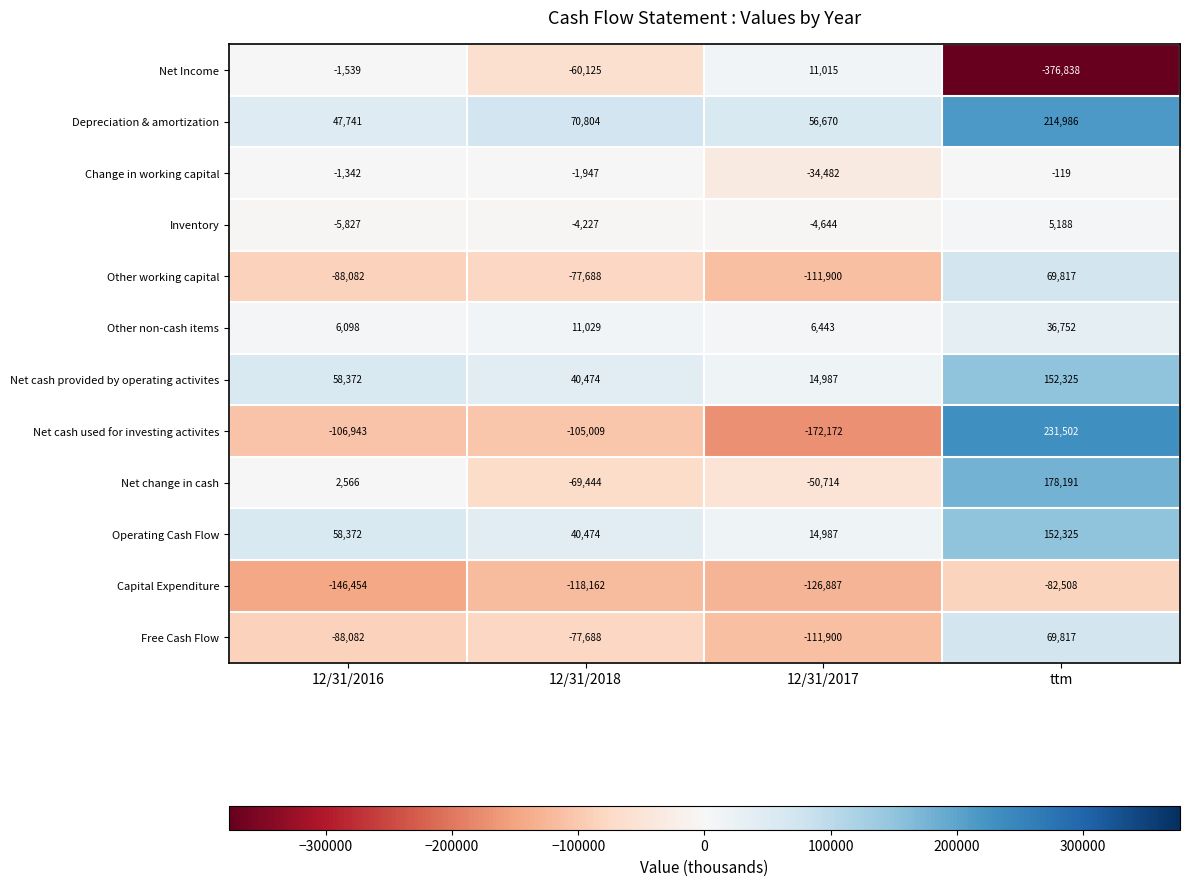

Rank the categories by Net change in cash value from highest to lowest.

ttm, 12/31/2016, 12/31/2017, 12/31/2018